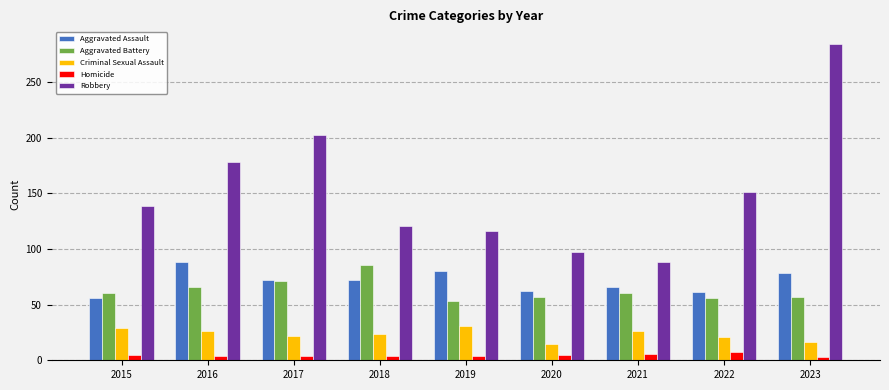

At how many categories does at least one series exceed 270?

1